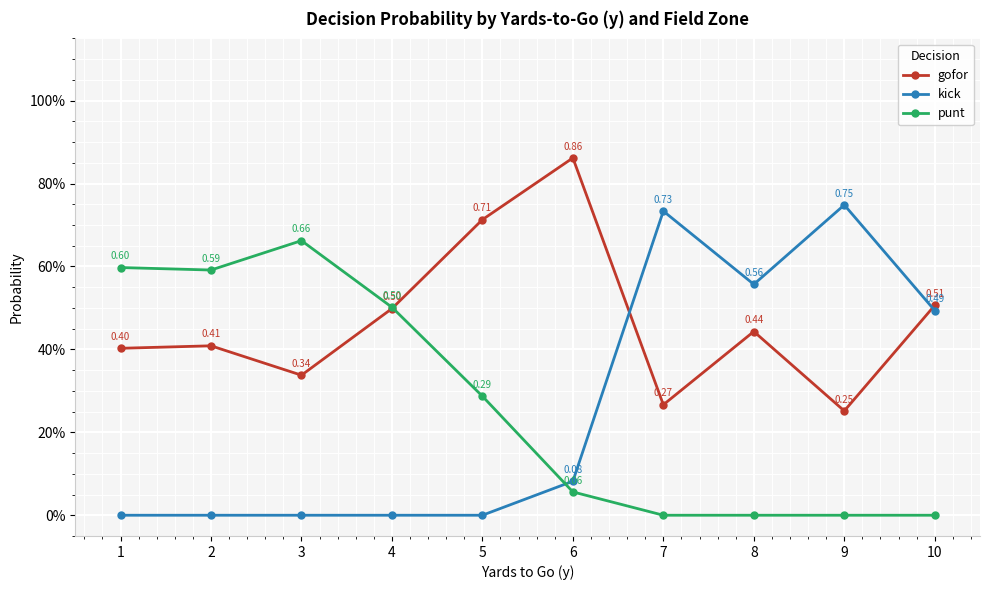

True or false: gofor has a value of 0.1 at 8.

False